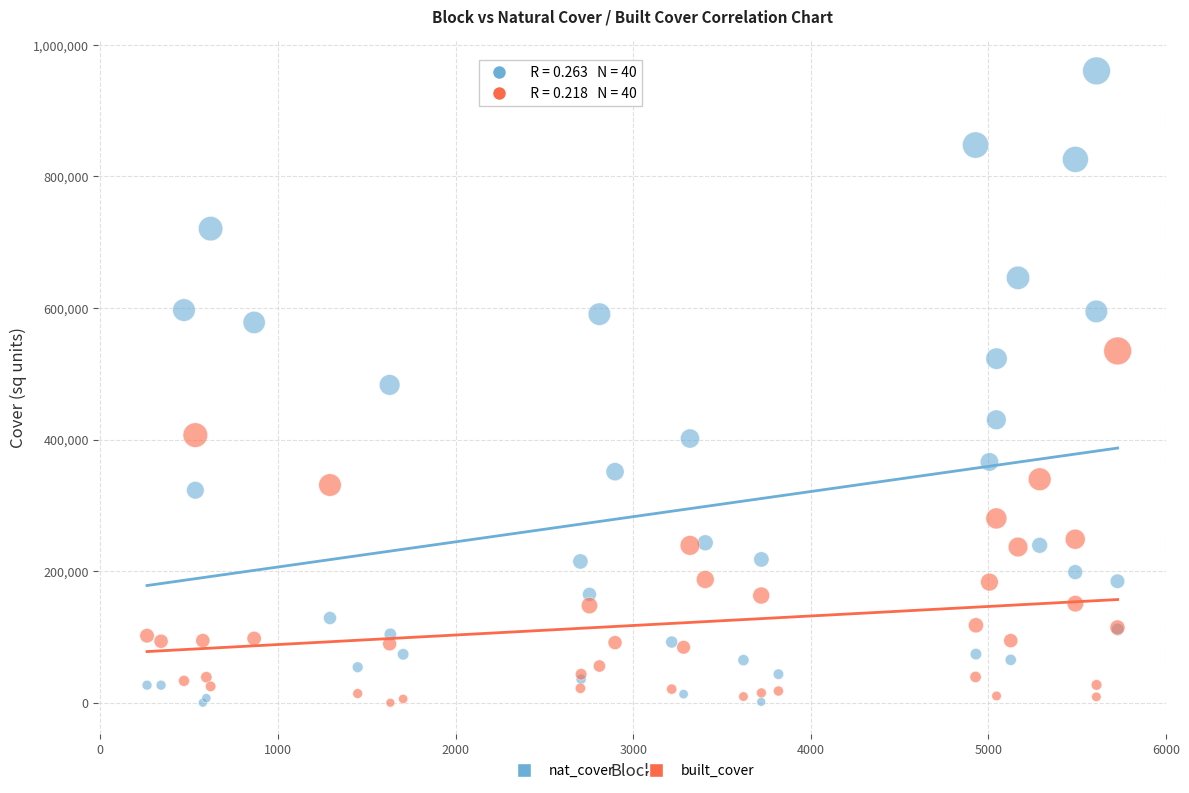

Which series contains the highest Y value?

nat_cover